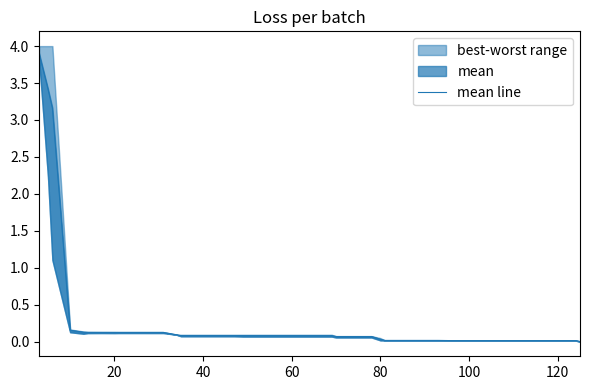

Is it true that the value at 28 is 0.0?

False